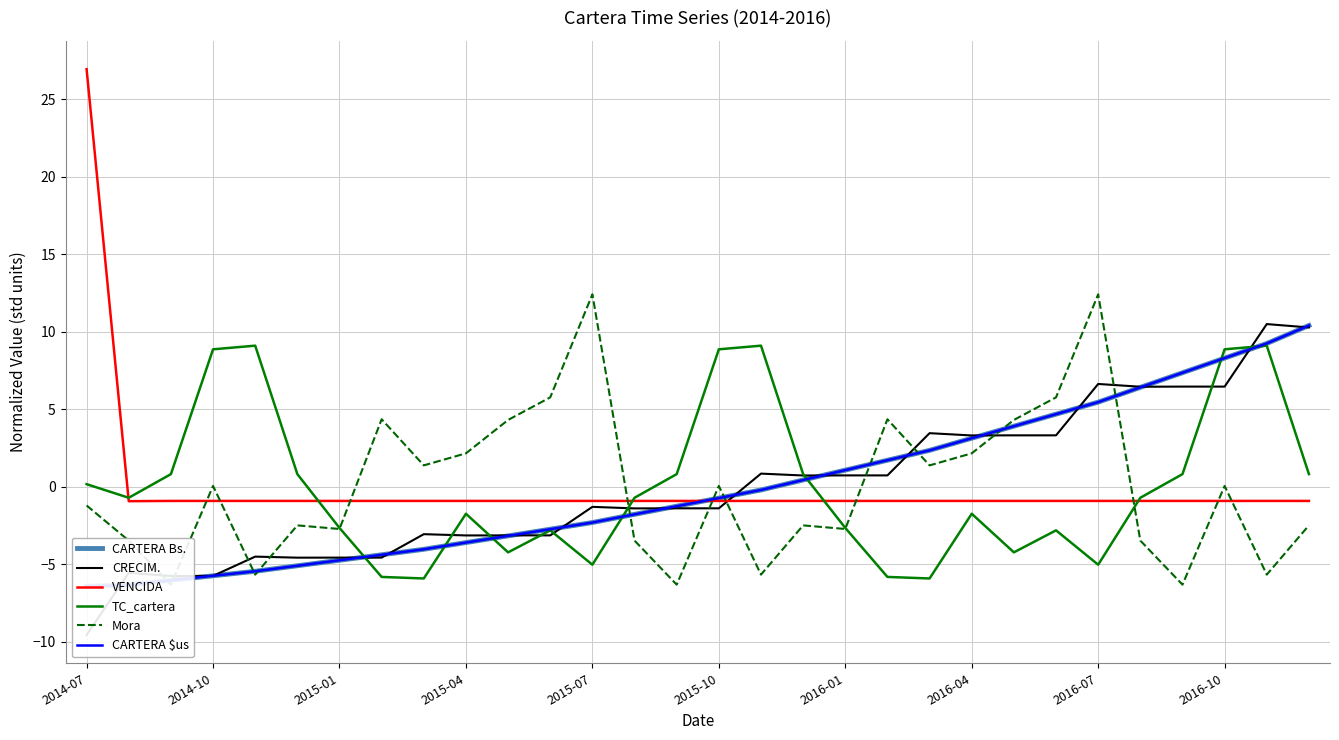

What is the minimum value shown in the chart?

-9.6